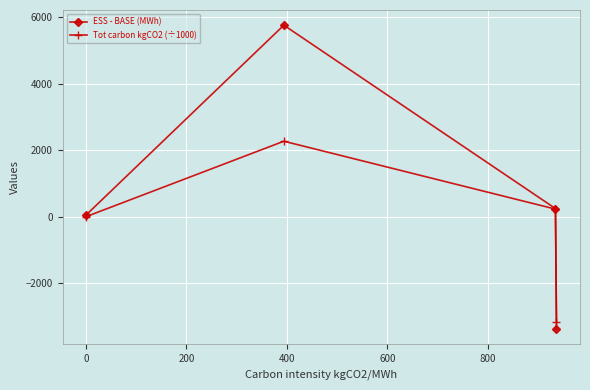

How many positive values does the ESS - BASE (MWh) series have?

3